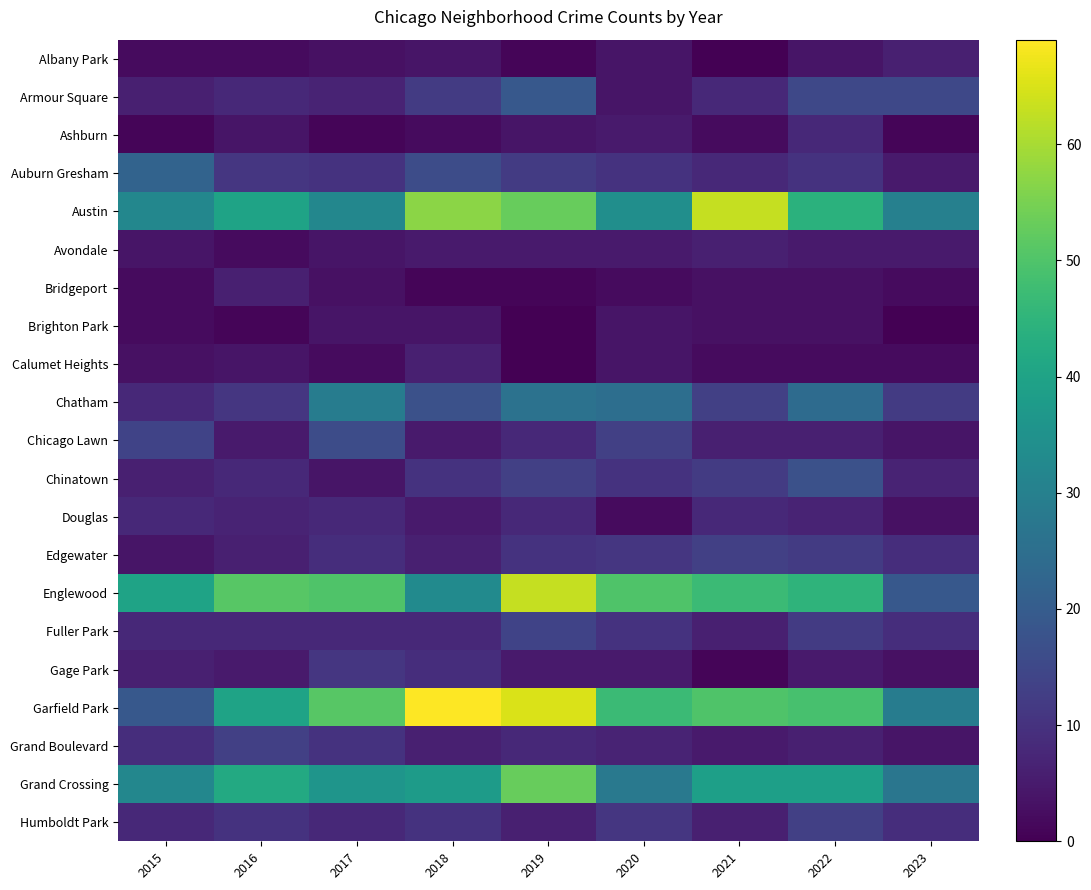

What is the spread (max minus min) of values at 2015?

39